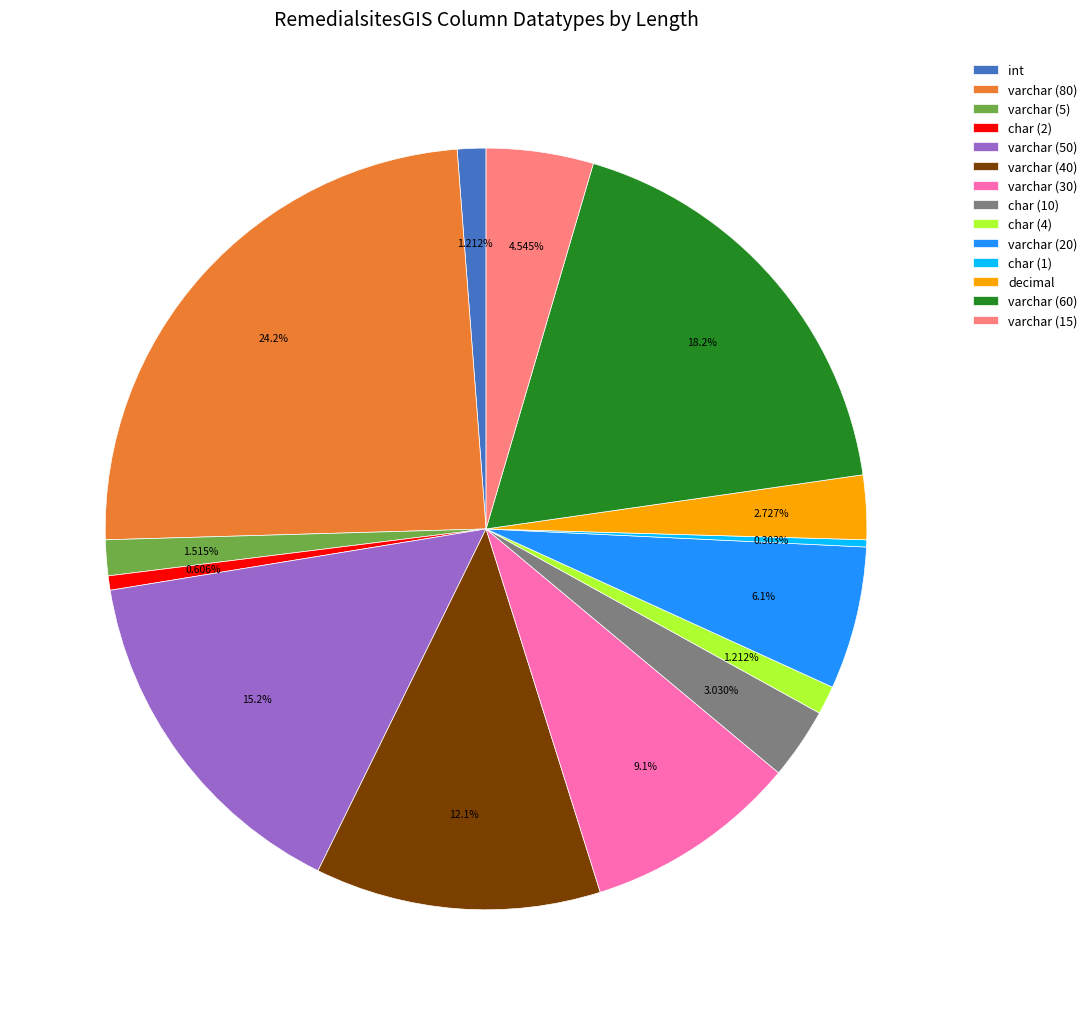

Is int the majority of the pie?

No